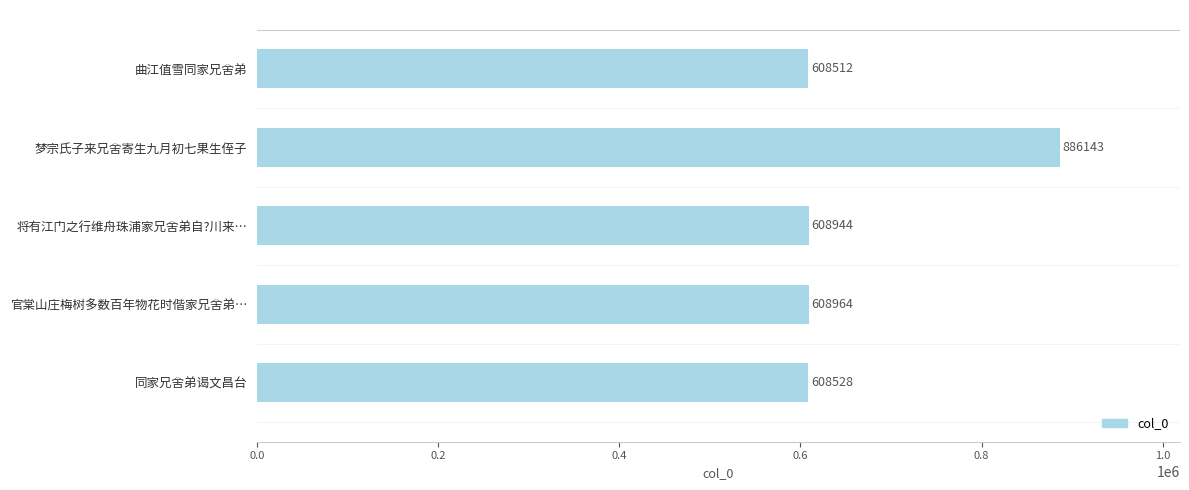

What is the sum of all values?

3321091